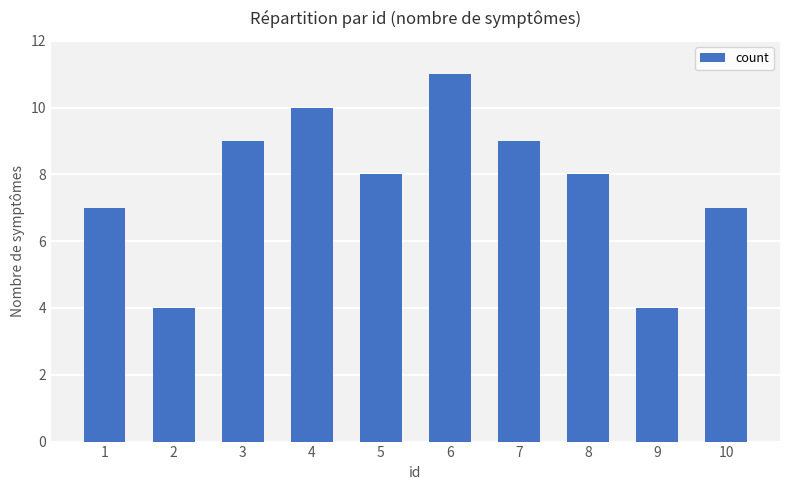

The value at 1 is 7. True or false?

True